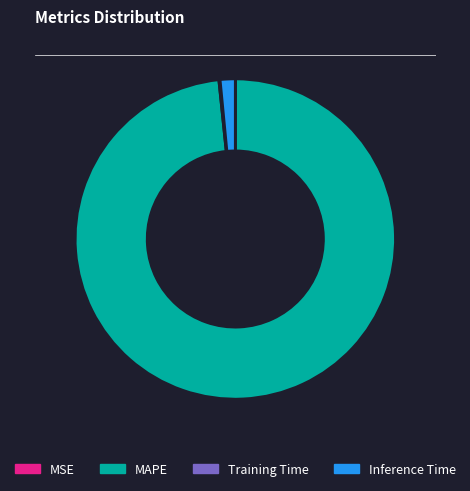

Which category accounts for the majority?

MAPE